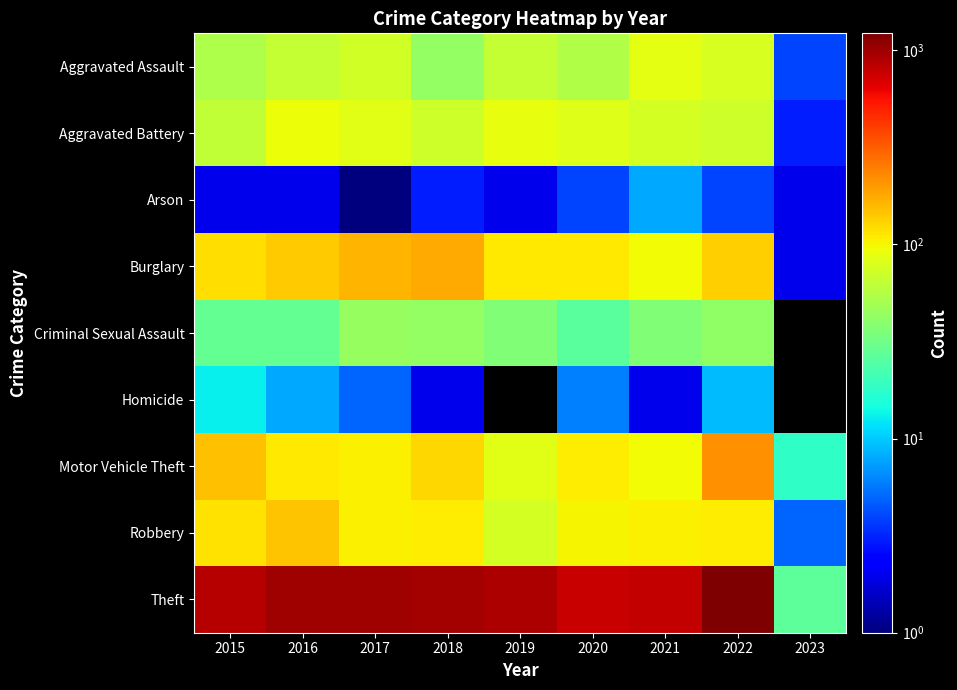

What is the minimum value shown in the chart?

1.0